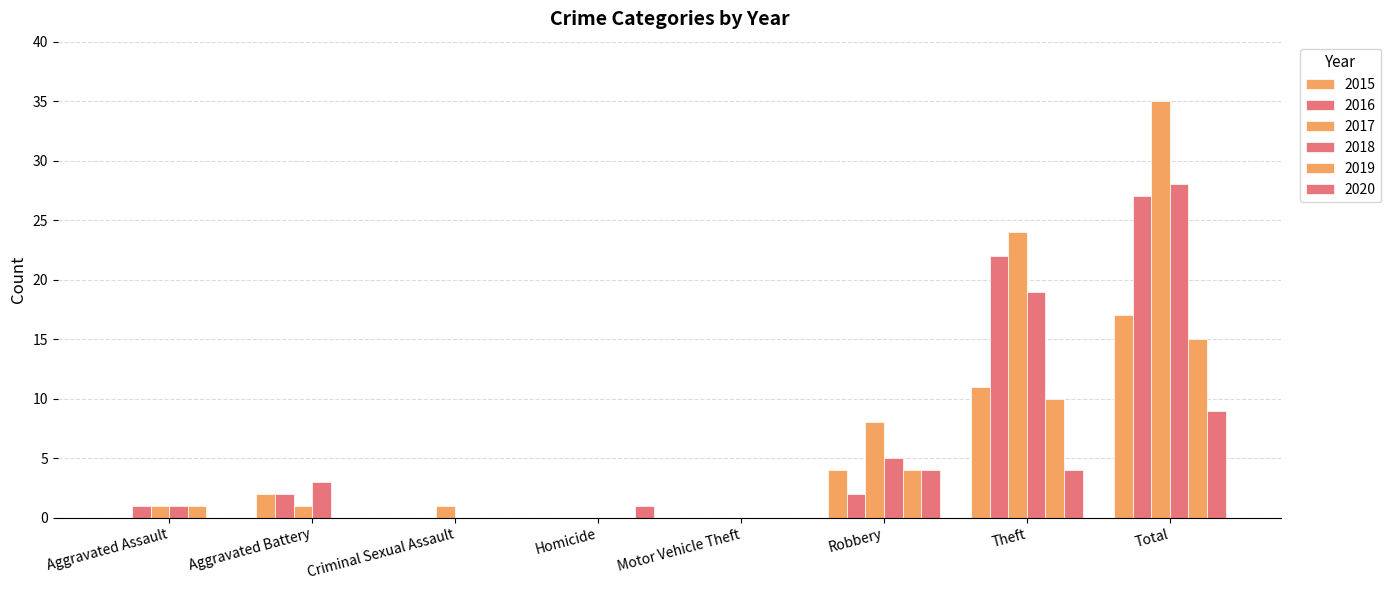

Count the number of categories in the chart.

8